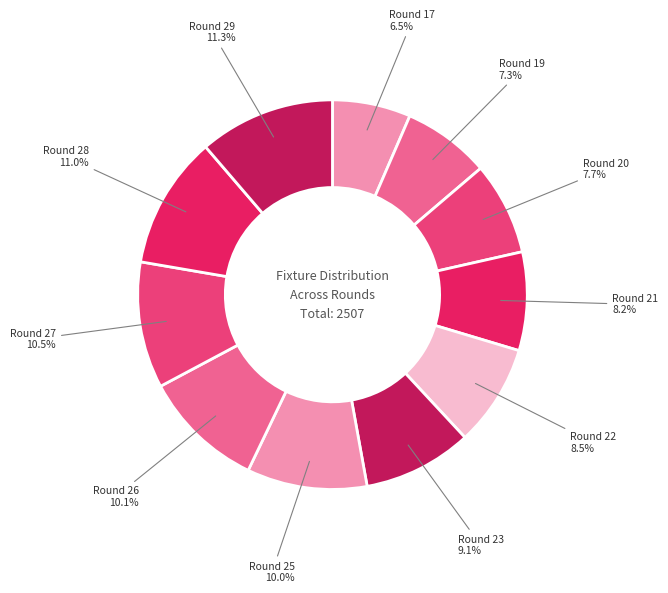

Rank the categories by value from highest to lowest.

Round 29, Round 28, Round 27, Round 26, Round 25, Round 23, Round 22, Round 21, Round 20, Round 19, Round 17